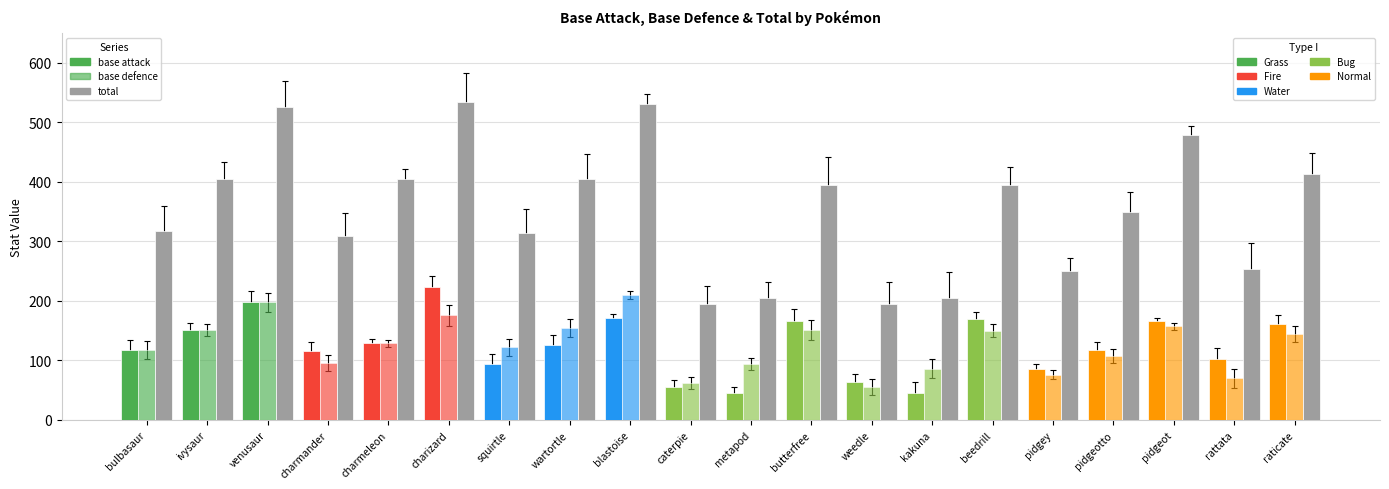

Reading left to right, transcribe all the data shown in this chart.

base attack: bulbasaur=118	ivysaur=151	venusaur=198	charmander=116	charmeleon=129	charizard=223	squirtle=94	wartortle=126	blastoise=171	caterpie=55	metapod=45	butterfree=167	weedle=63	kakuna=46	beedrill=169	pidgey=85	pidgeotto=117	pidgeot=166	rattata=103	raticate=161
base defence: bulbasaur=118	ivysaur=151	venusaur=198	charmander=96	charmeleon=129	charizard=176	squirtle=122	wartortle=155	blastoise=210	caterpie=62	metapod=94	butterfree=151	weedle=55	kakuna=86	beedrill=150	pidgey=76	pidgeotto=108	pidgeot=157	rattata=70	raticate=144
total: bulbasaur=318	ivysaur=405	venusaur=525	charmander=309	charmeleon=405	charizard=534	squirtle=314	wartortle=405	blastoise=530	caterpie=195	metapod=205	butterfree=395	weedle=195	kakuna=205	beedrill=395	pidgey=251	pidgeotto=349	pidgeot=479	rattata=253	raticate=413